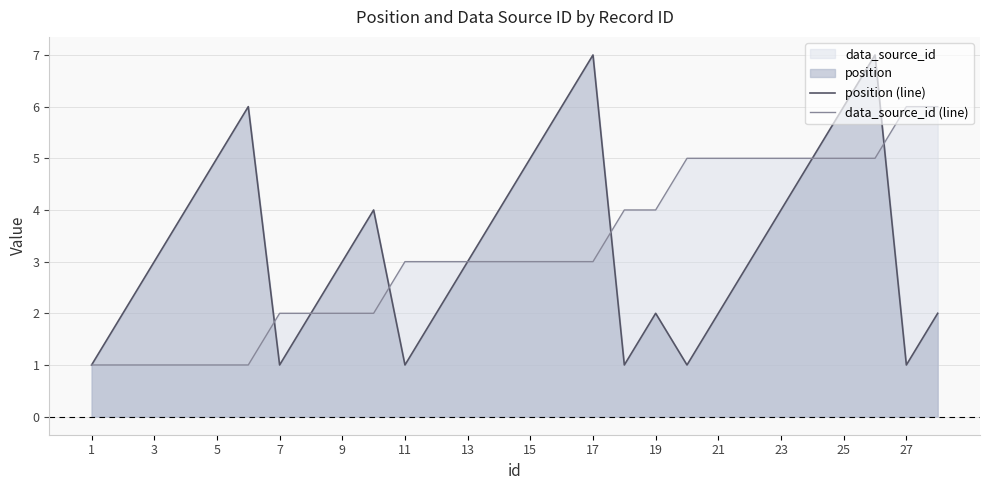

After their last crossing, which series has the higher values: position (line) or data_source_id (line)?

data_source_id (line)